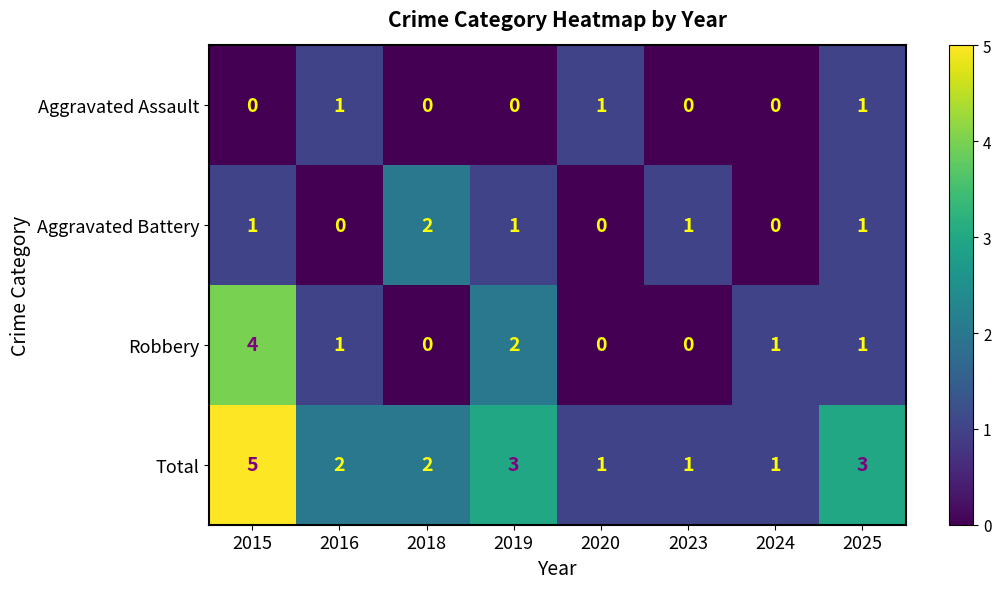

Is it true that Aggravated Assault equals 0 at 2023?

True